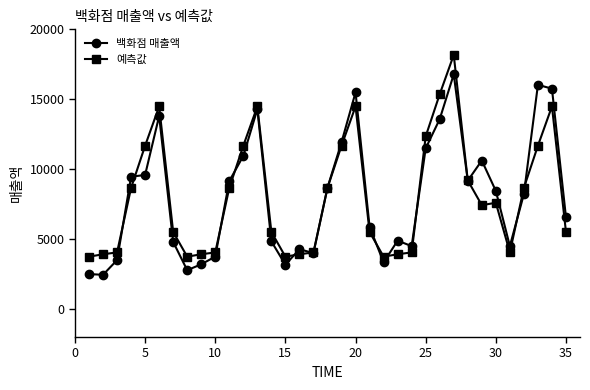

What is the difference between the maximum and minimum values in the 백화점 매출액 series?

14330.0